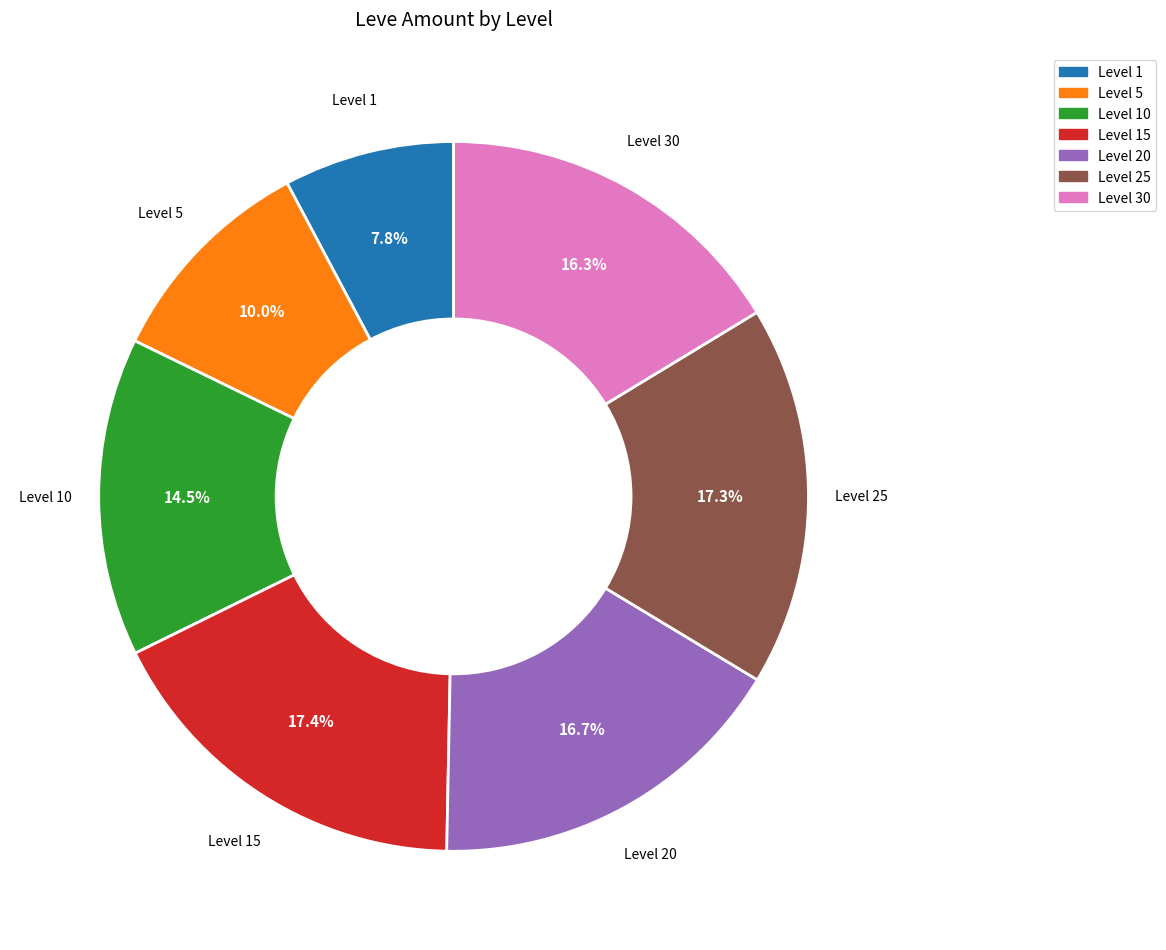

Is there any slice that represents more than half of the pie?

No